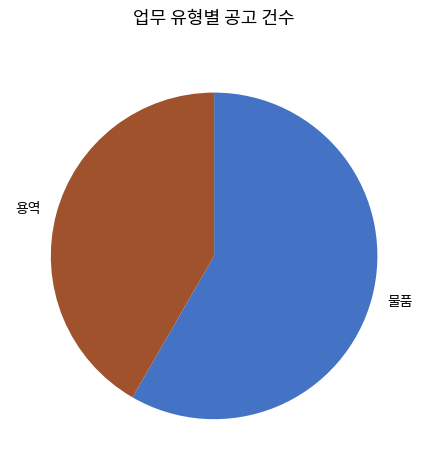

Rank the categories by value from lowest to highest.

용역, 물품